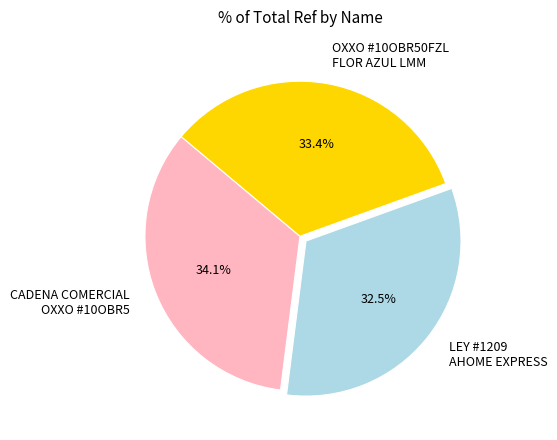

What is the smallest slice in the pie chart?

LEY #1209 AHOME EXPRESS